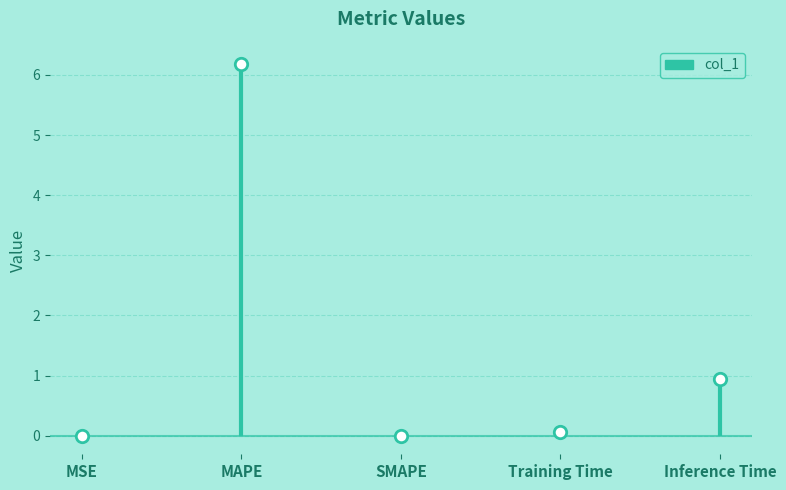

Between MAPE and SMAPE, which is larger?

MAPE